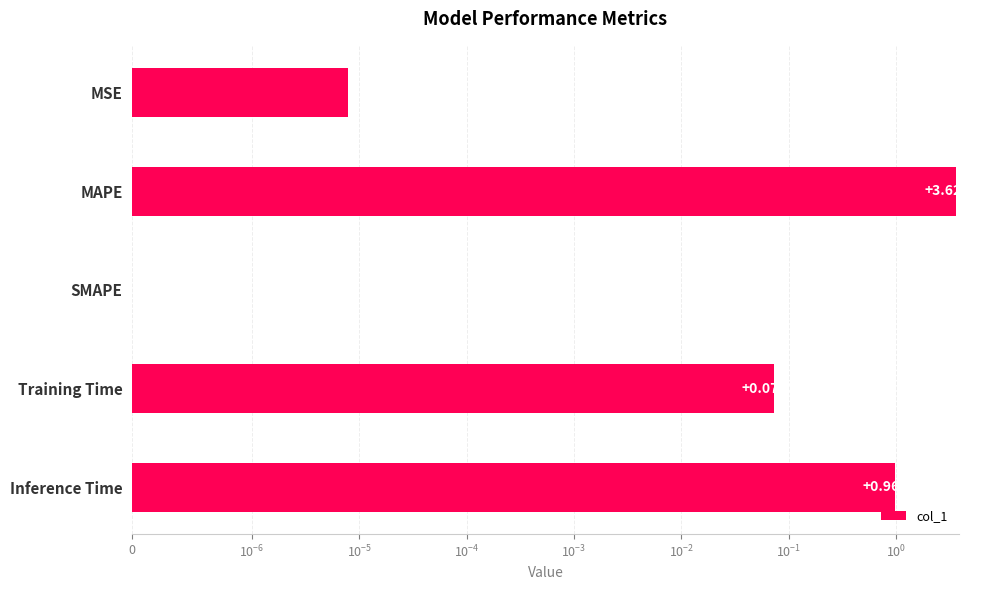

True or false: the data shows 0.0 at SMAPE.

True